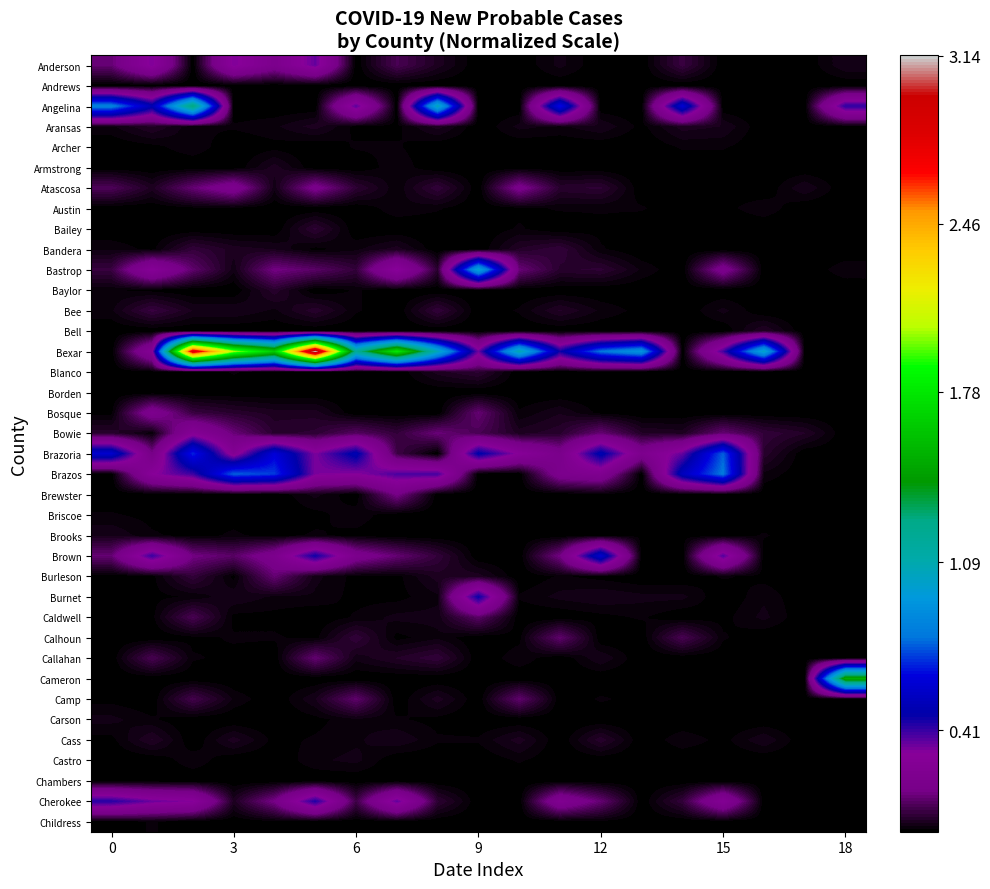

How many series are shown in this chart?

38